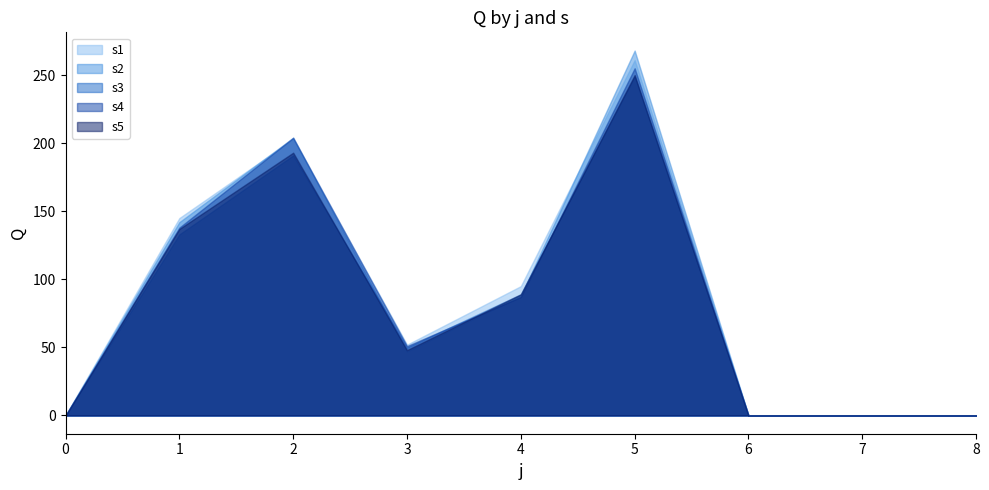

Where do s2 and s3 first cross each other?

2 and 3